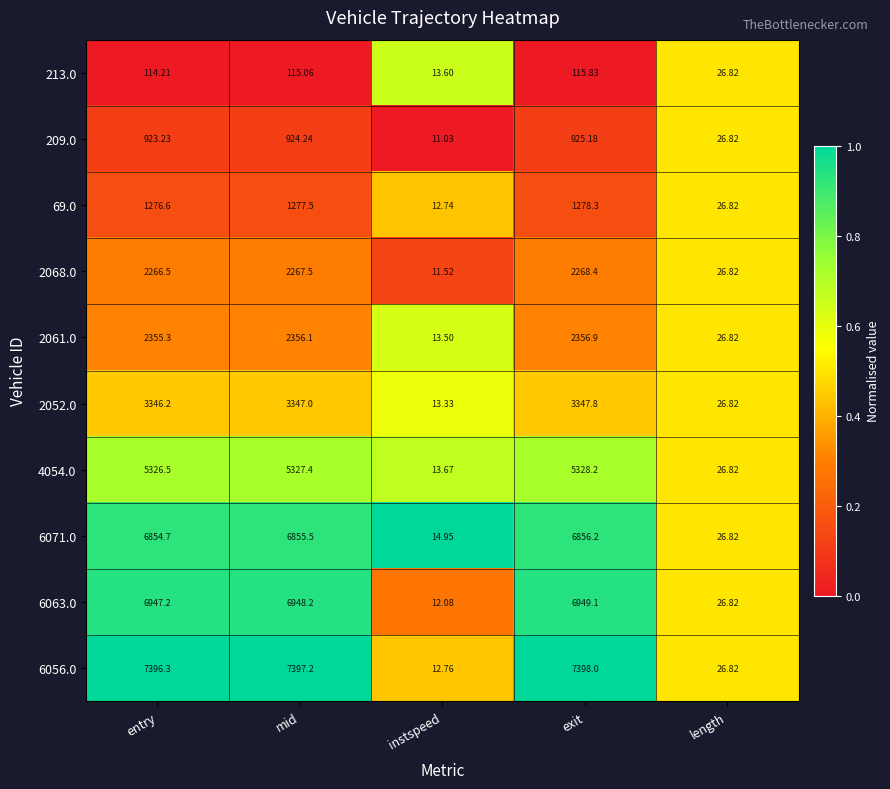

At which label does 2052.0 reach its peak?

exit